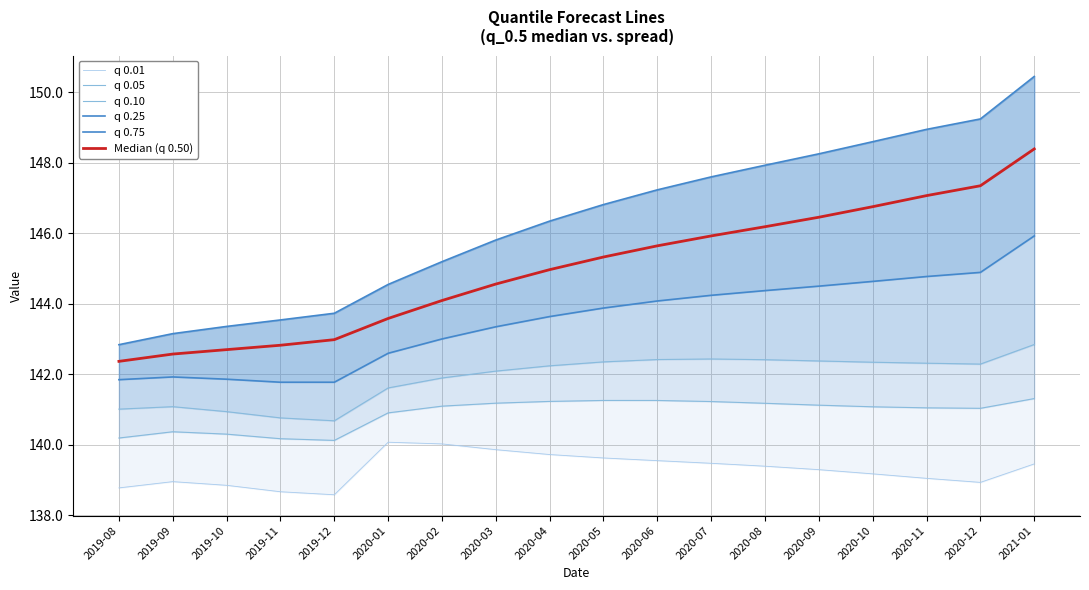

Which category has the lowest value in the q 0.25 series?

2019-11